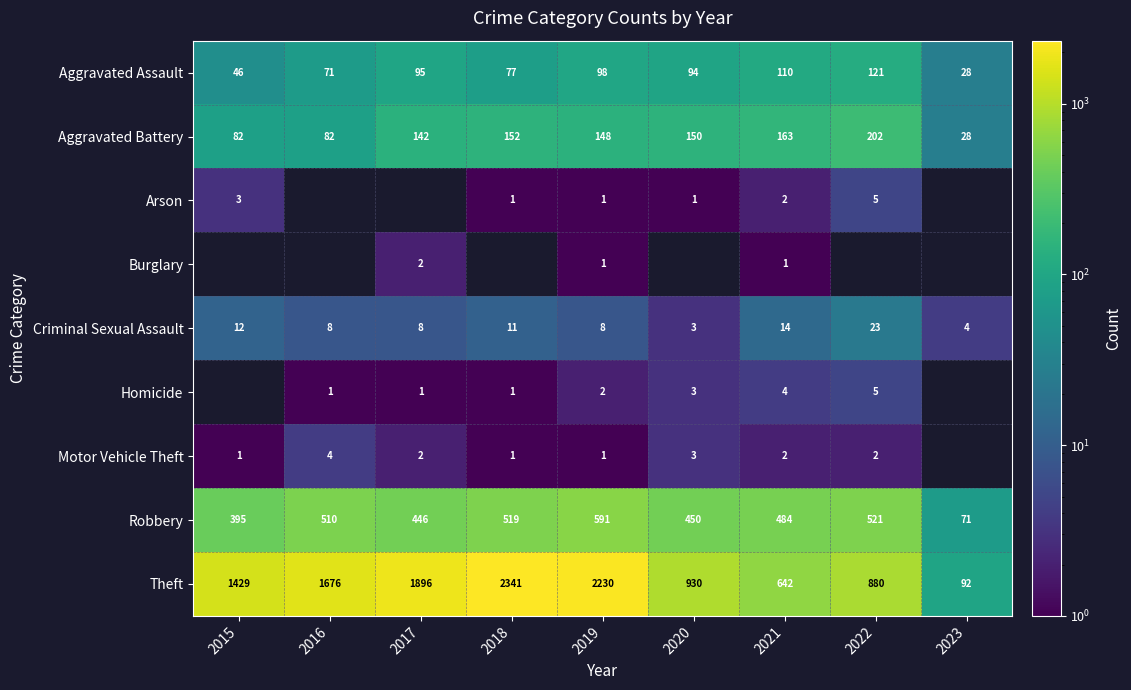

What is the approximate value of Aggravated Battery at 2018?

152